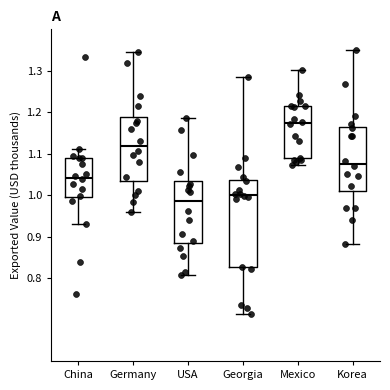

Which box's median line is the lowest?

USA